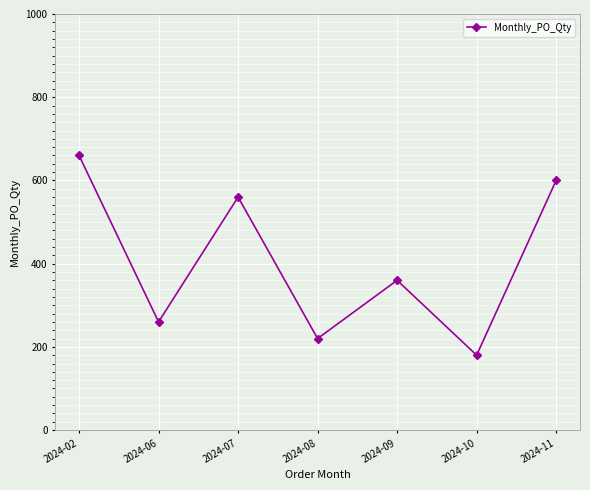

Which category has the highest value across all series?

2024-02